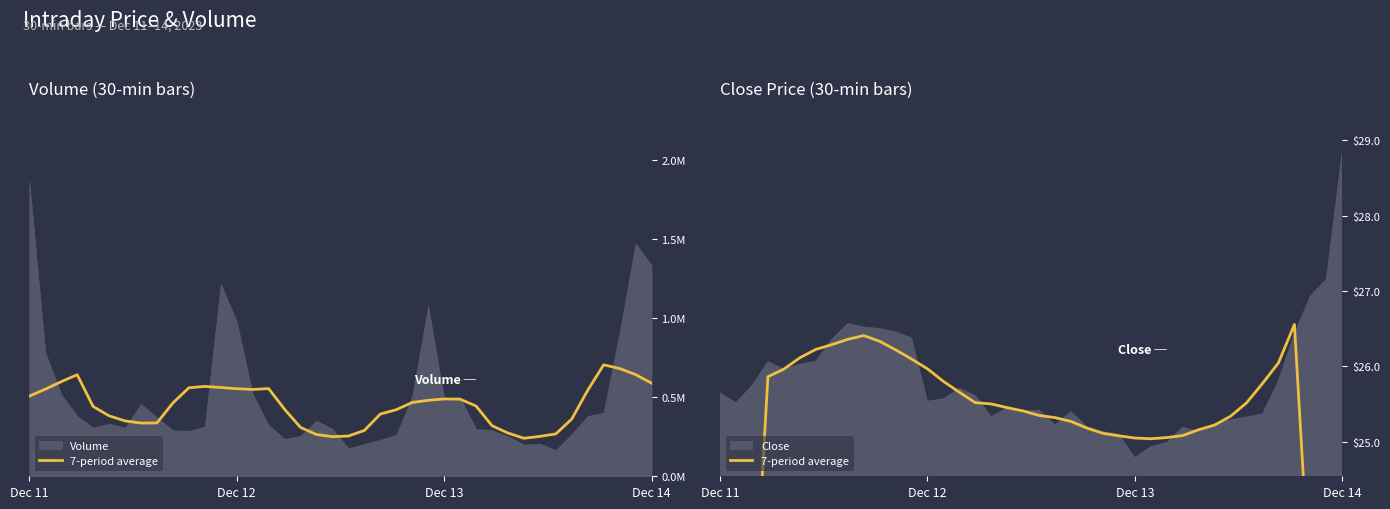

Does the chart have visible grid lines?

No